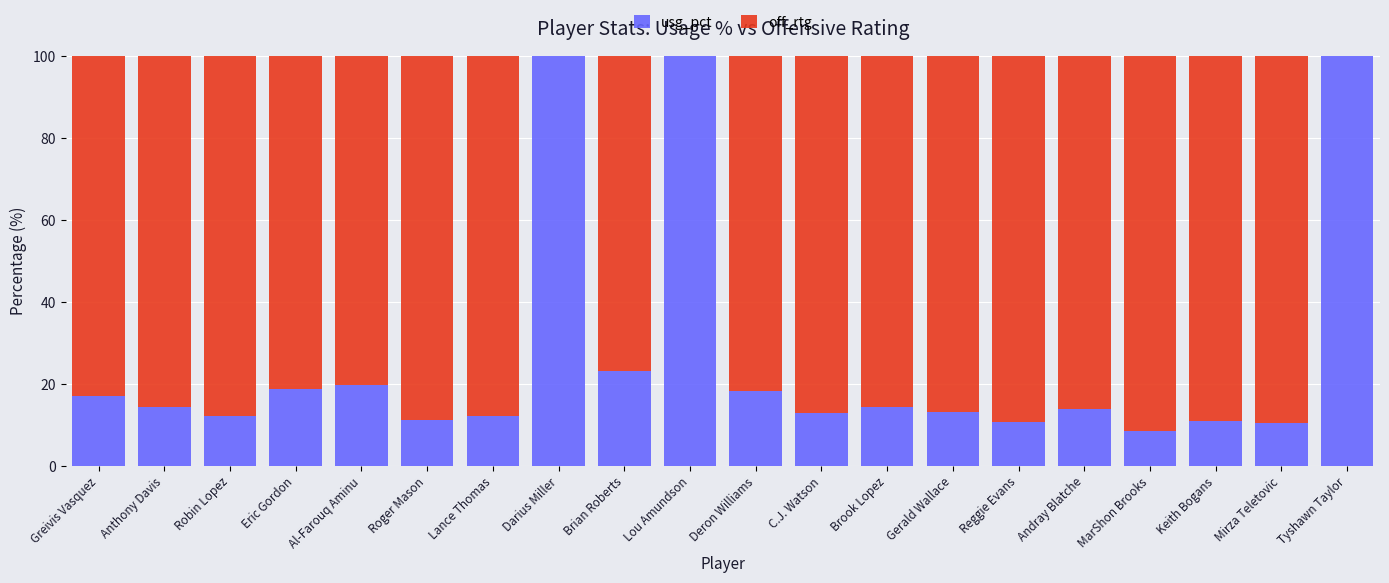

The usg_pct series shows 4.2 at Eric Gordon. True or false?

False